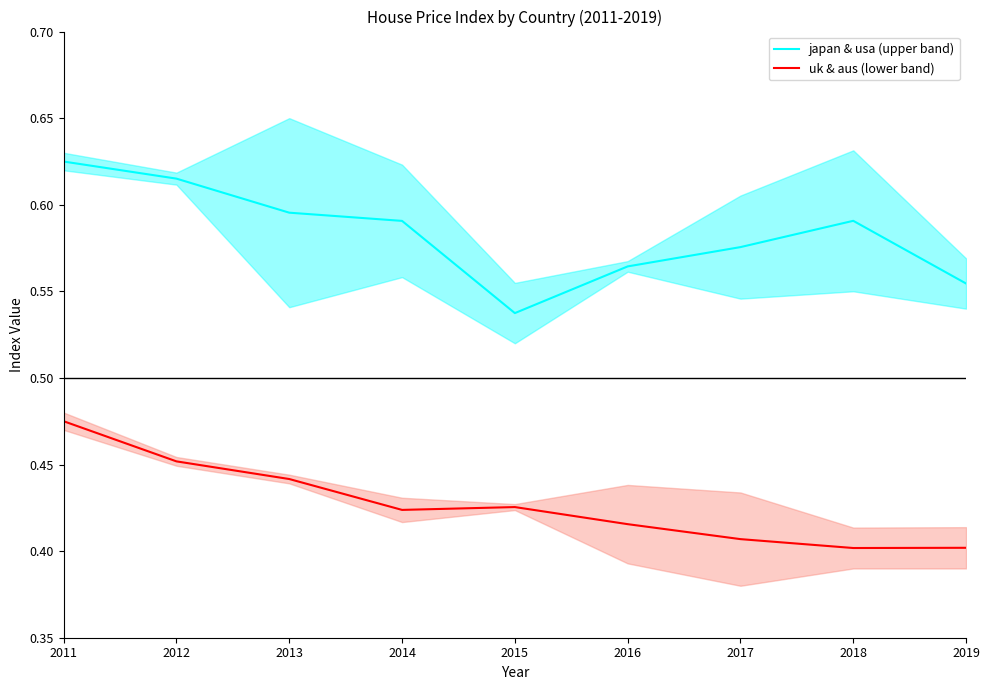

Which category has the lowest value across all series?

2018